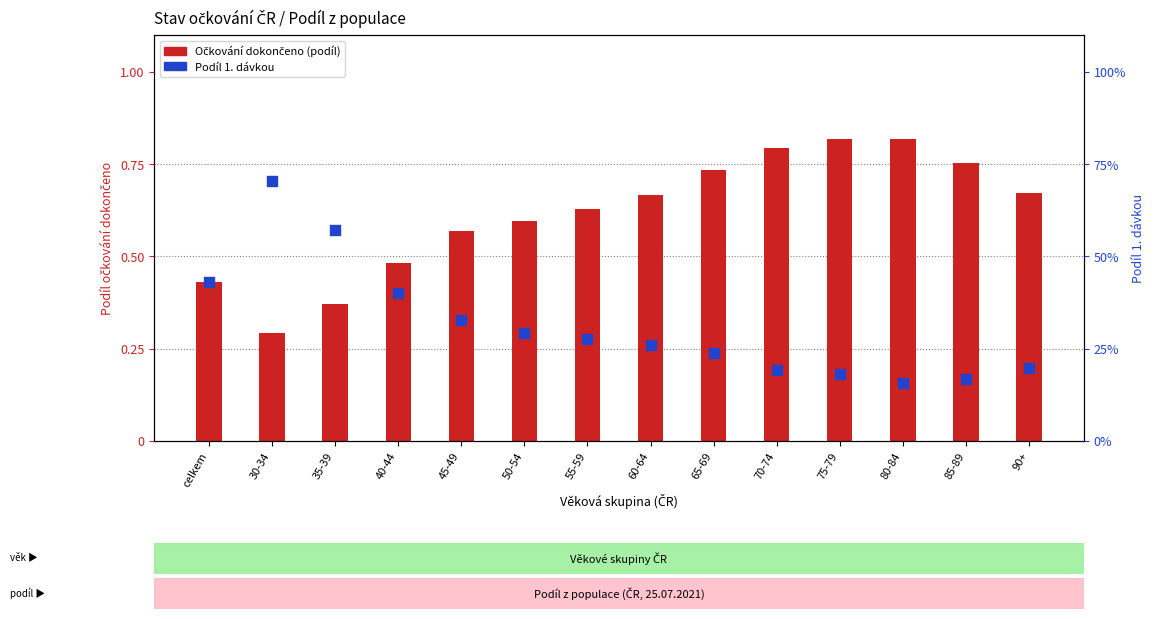

Which series contains the lowest Y value?

Podíl 1. dávkou